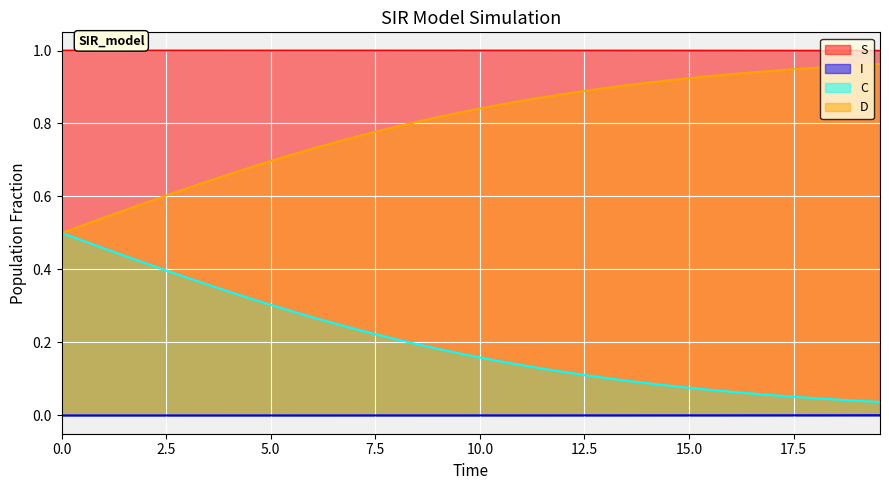

Rank the series by their average value, from highest to lowest.

S, D, C, I